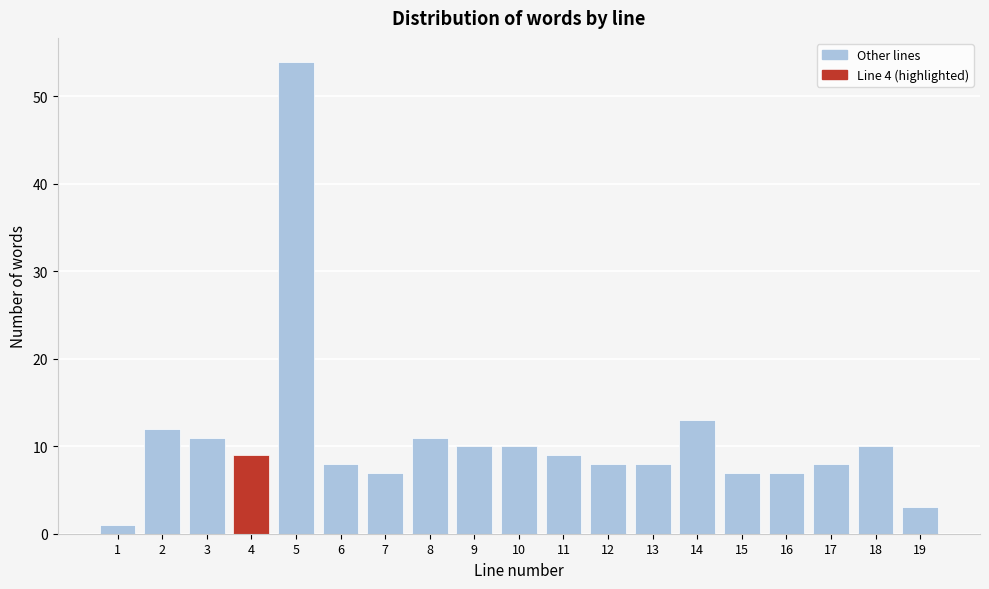

Which range on the x-axis has the tallest bar?

4.5 to 5.5